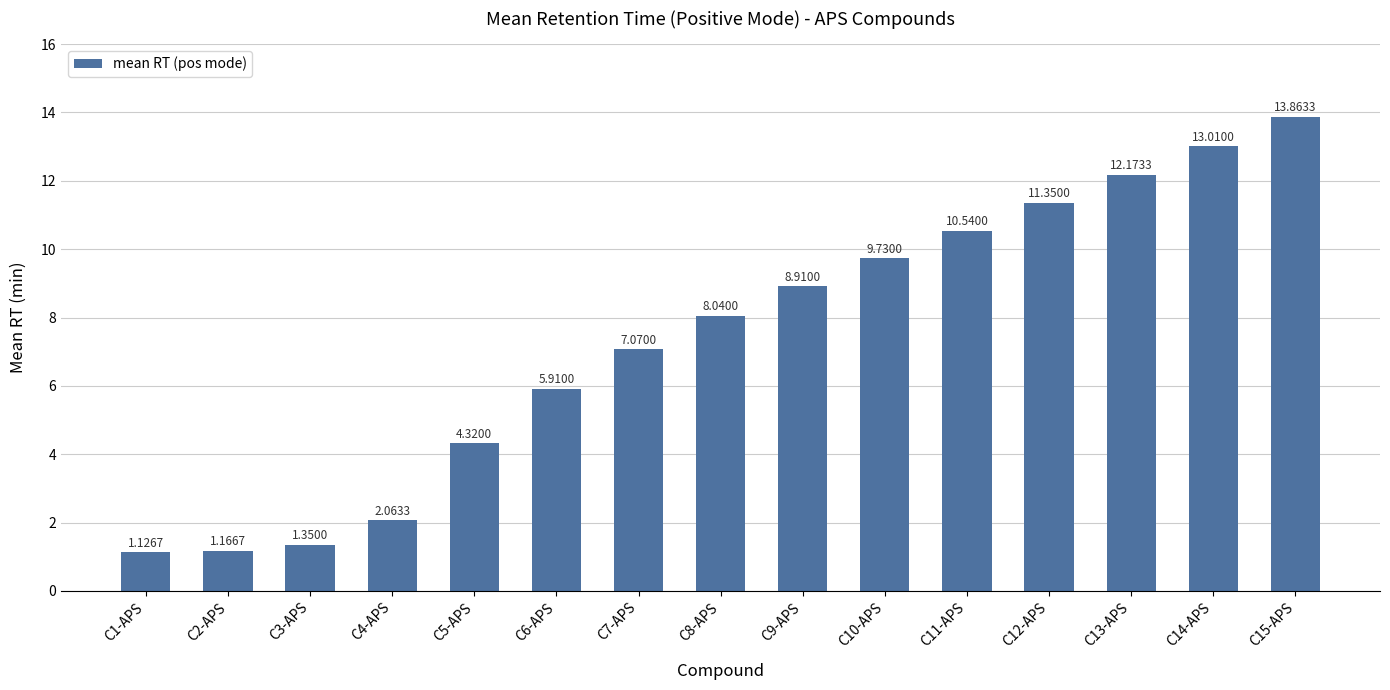

List the labels in order of value, largest first.

C15-APS, C14-APS, C13-APS, C12-APS, C11-APS, C10-APS, C9-APS, C8-APS, C7-APS, C6-APS, C5-APS, C4-APS, C3-APS, C2-APS, C1-APS